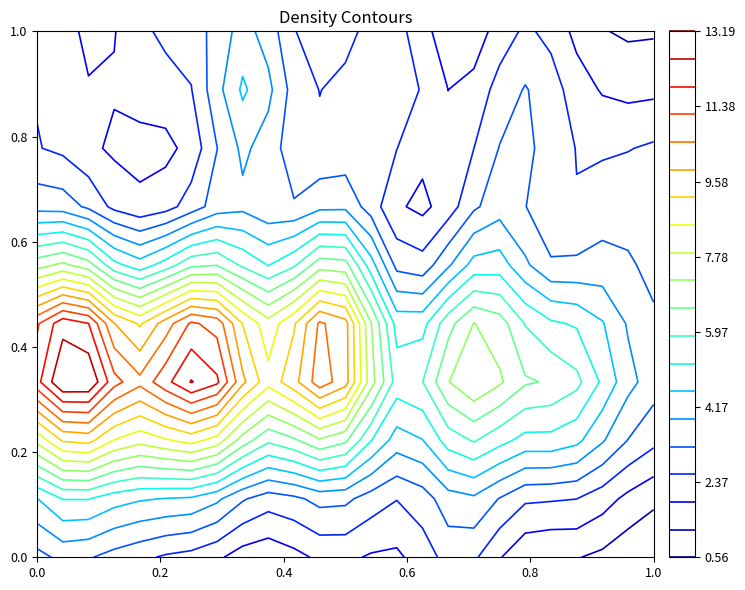

The IIoNW series shows 17.2 at 11. True or false?

False